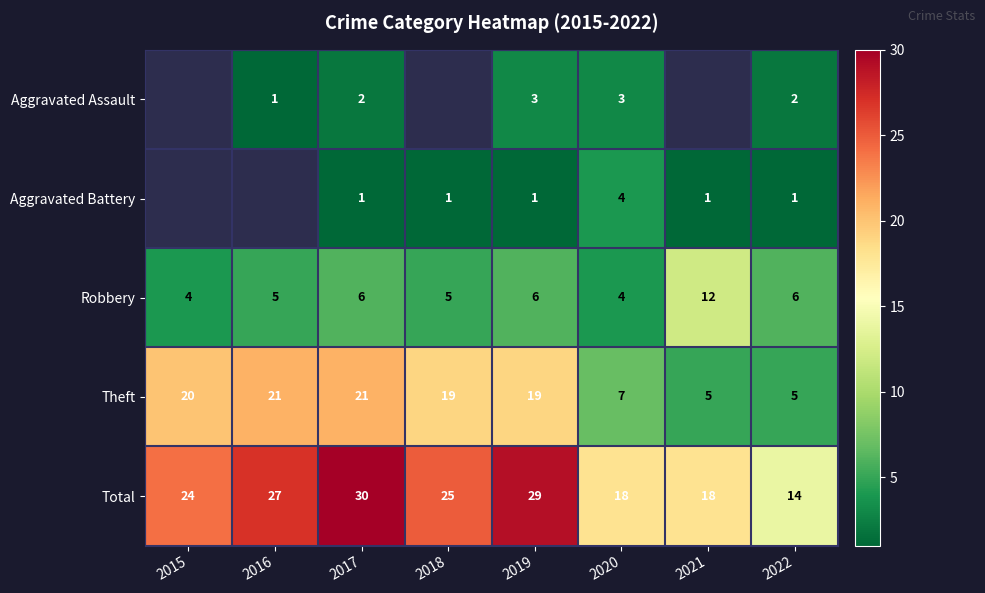

Is it true that Robbery equals 8.0 at 2021?

False